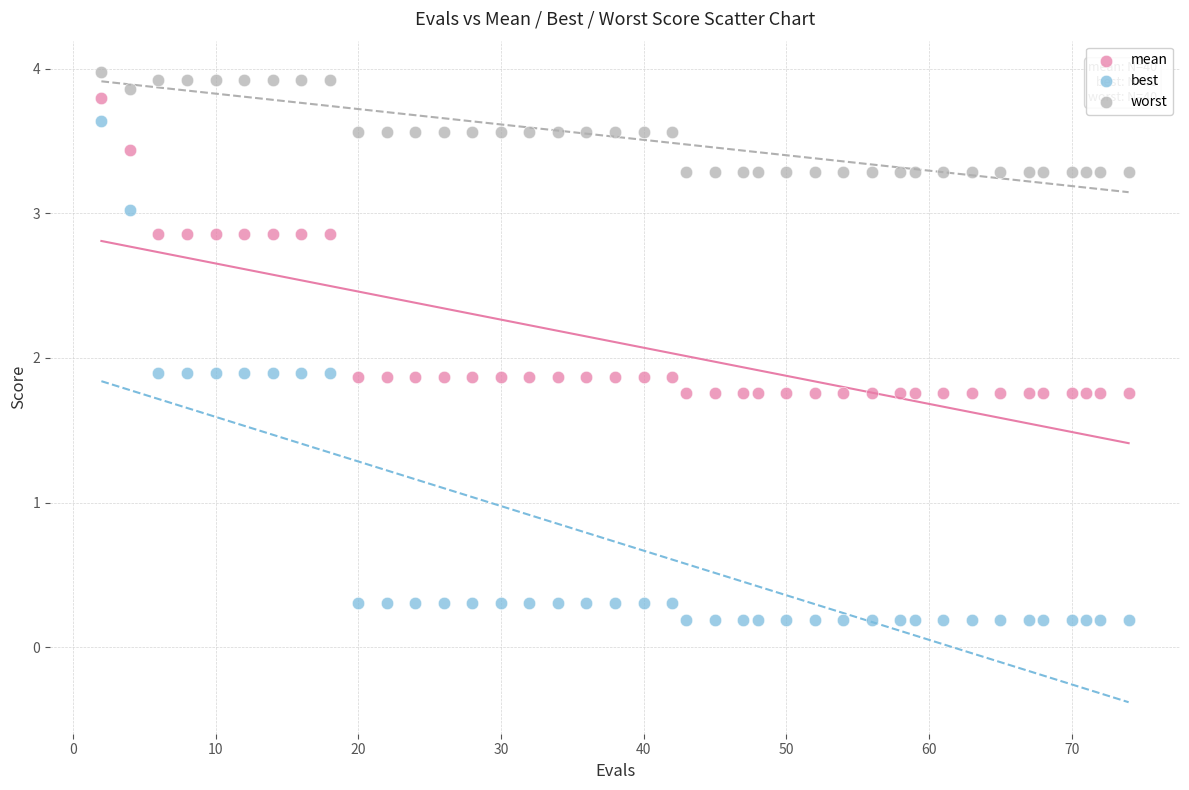

Which series has the widest spread of Y values?

best